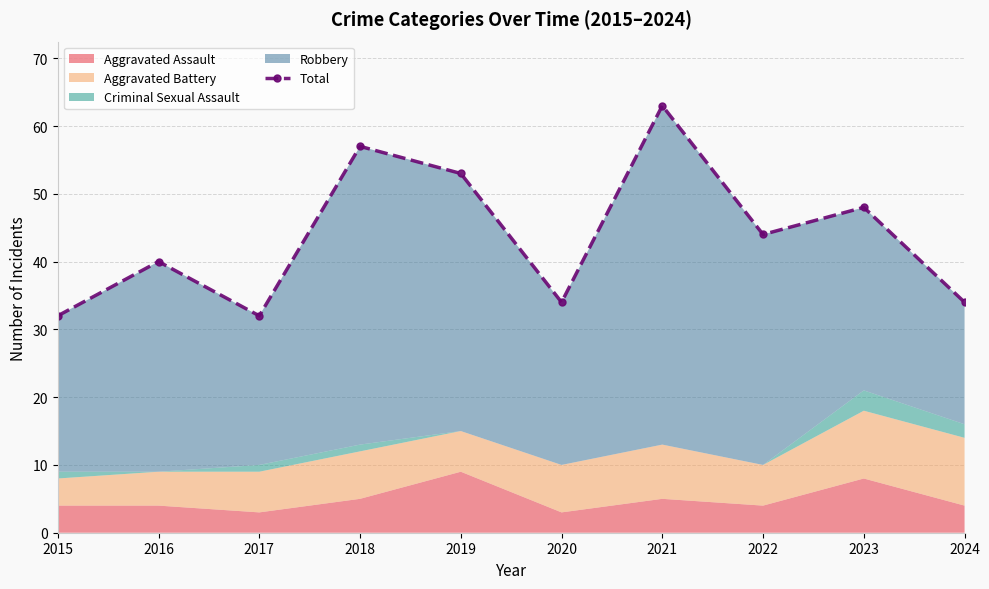

How many points are higher than both their immediate neighbors (excluding endpoints)?

4